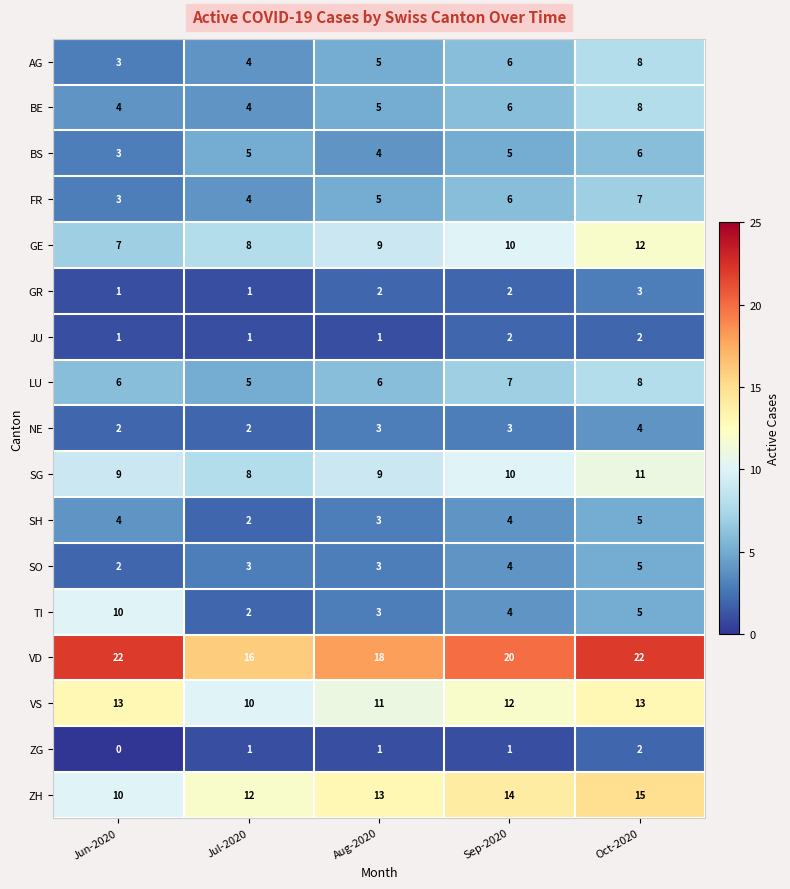

Which category has the lowest value across all series?

Jun-2020